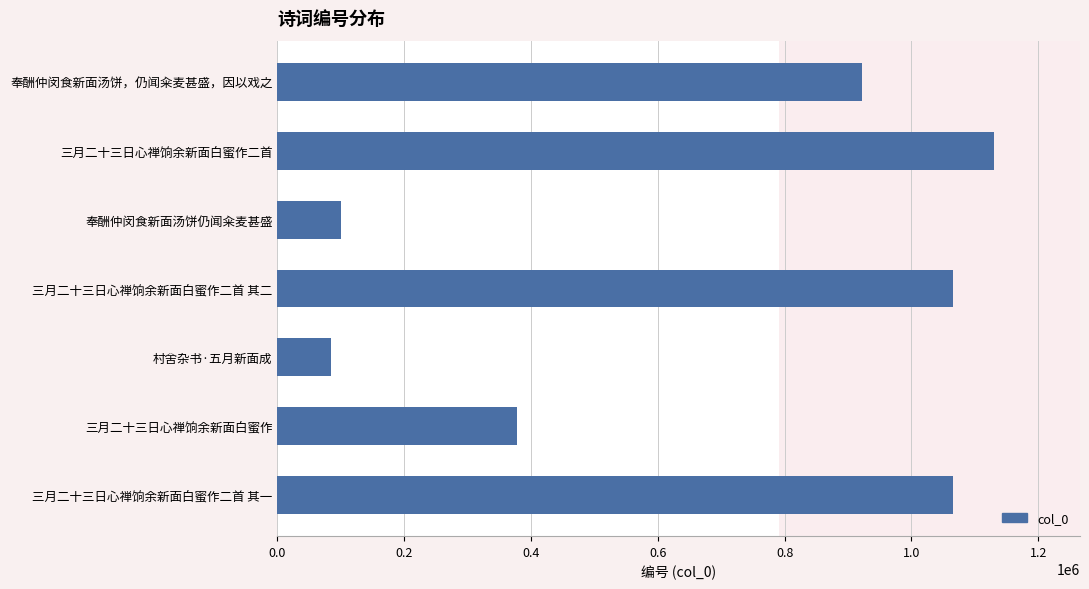

Between 奉酬仲闵食新面汤饼仍闻籴麦甚盛 and 三月二十三日心禅饷余新面白蜜作二首, which is larger?

三月二十三日心禅饷余新面白蜜作二首